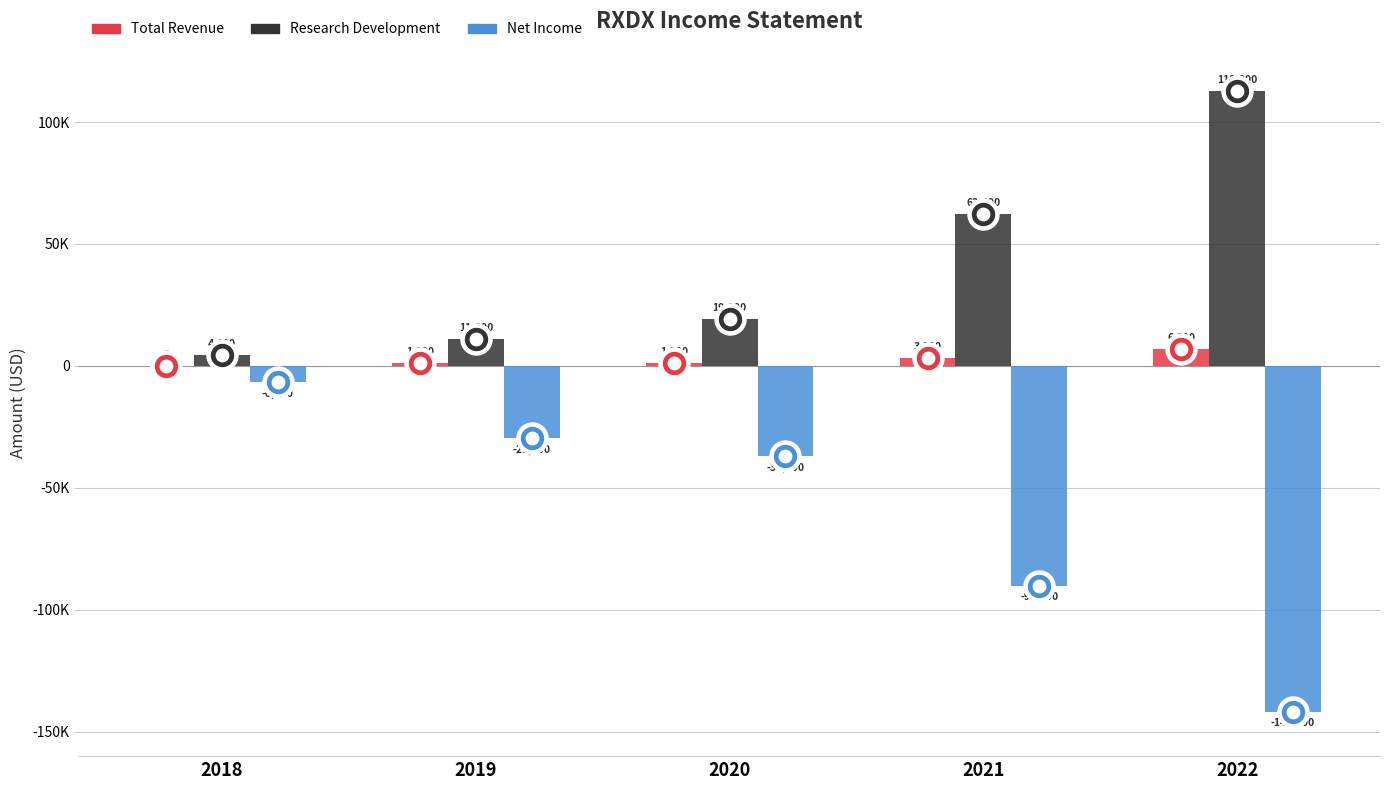

What is the total value across all series at 2022?

-22200